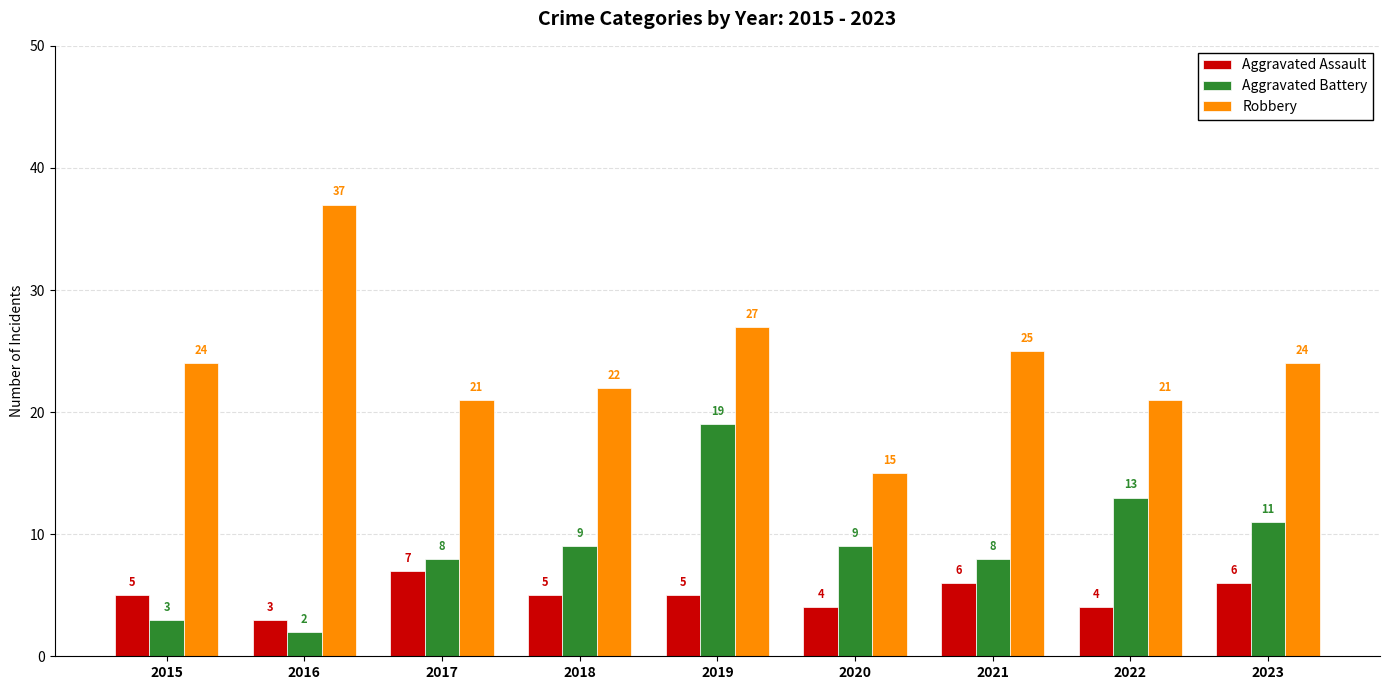

How many bars are there in each group?

3